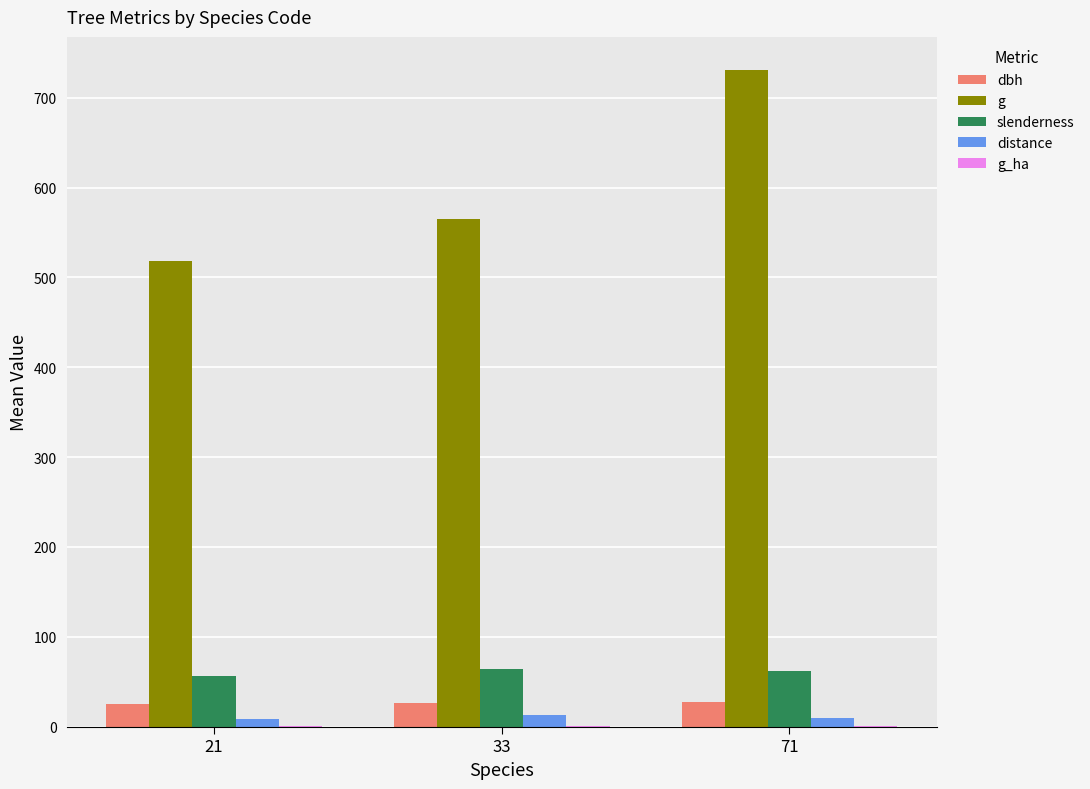

How many data points does each series have?

3